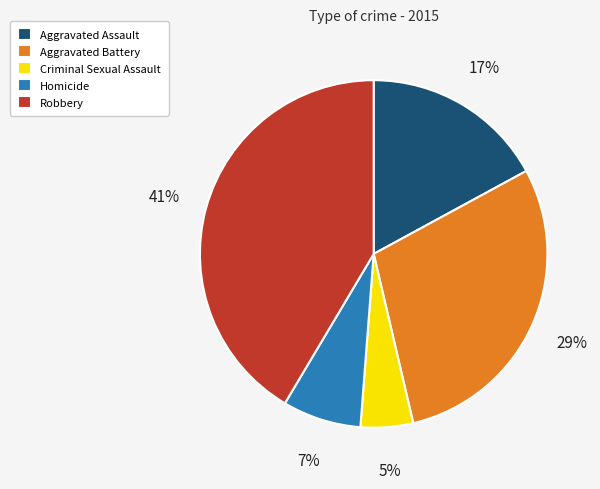

Which slice is the smallest?

Criminal Sexual Assault